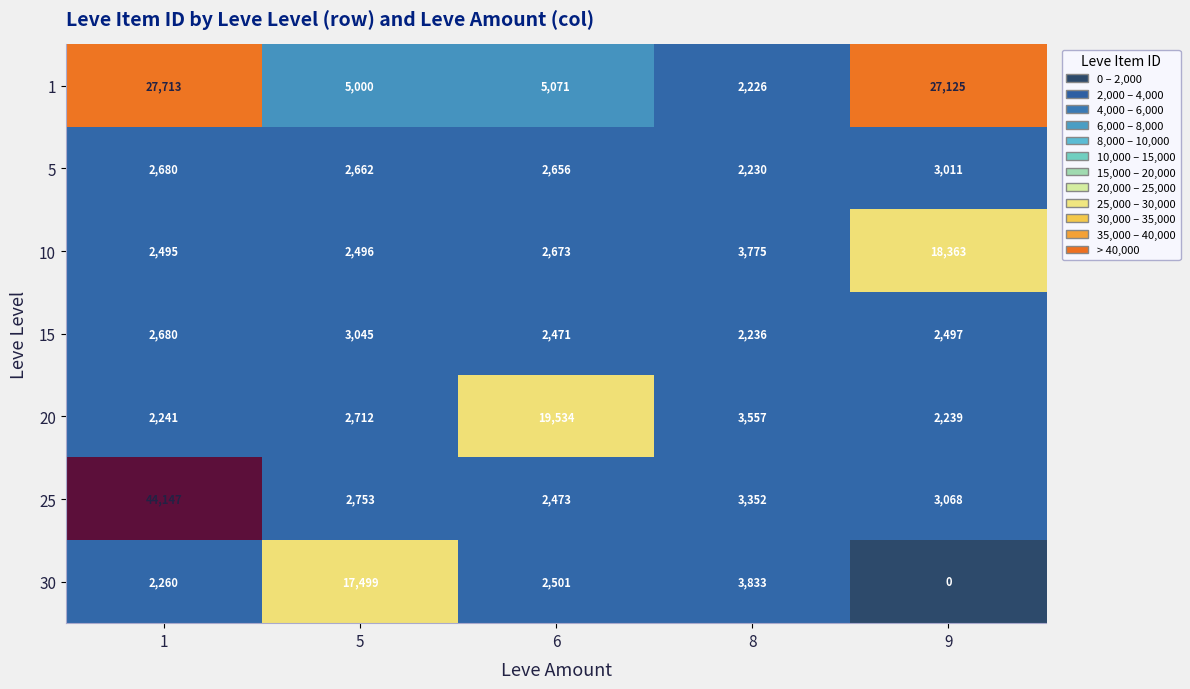

List the series in order of their peak value, lowest first.

5, 15, 30, 10, 20, 1, 25